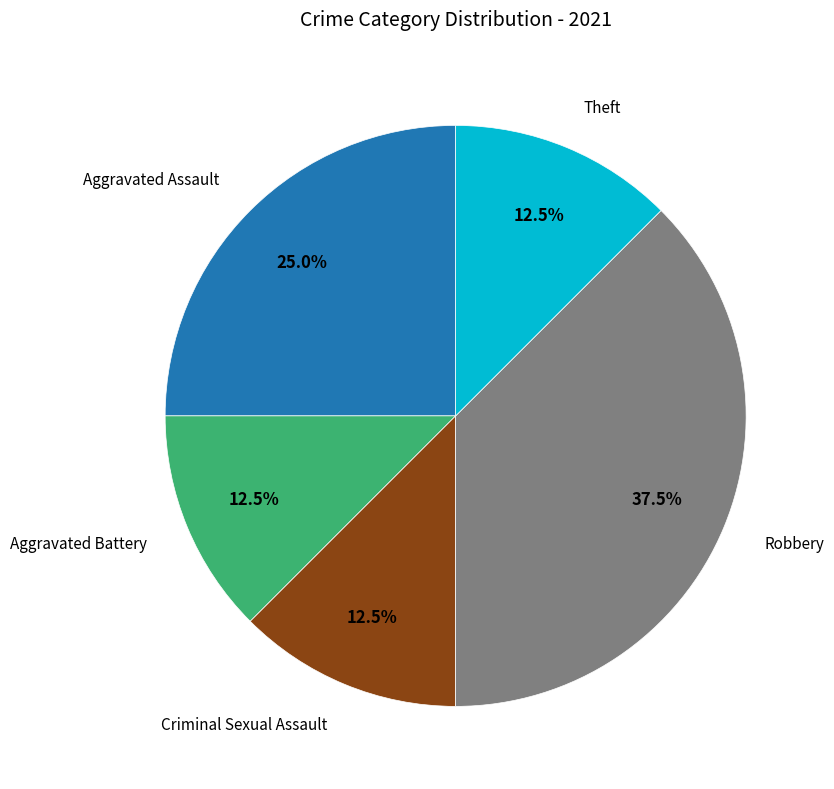

Is there a majority slice in this chart?

No